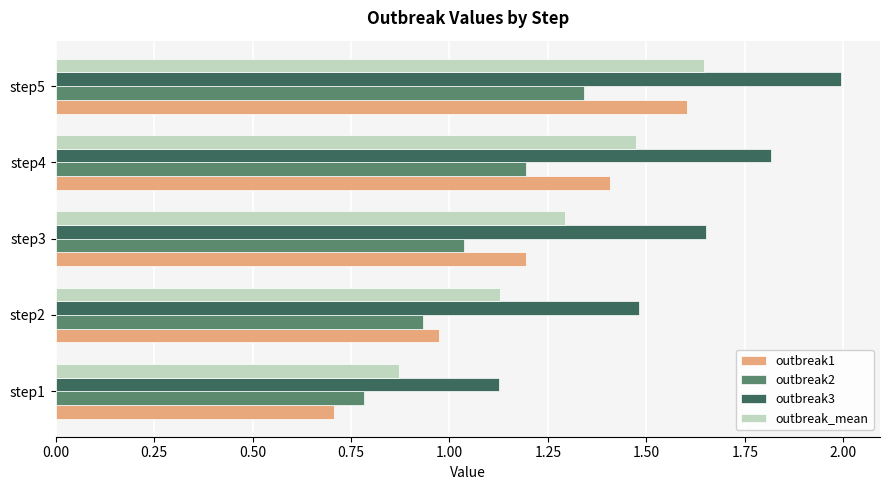

Between step4 and step5, which series saw the biggest shift?

outbreak1